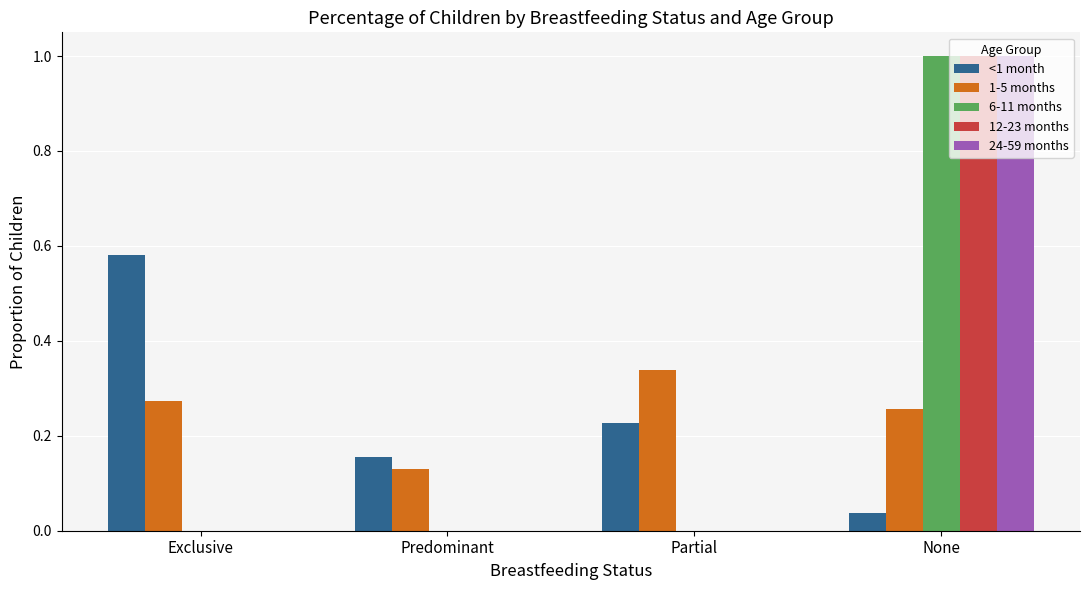

Which category has the highest value in the 1-5 months series?

Partial